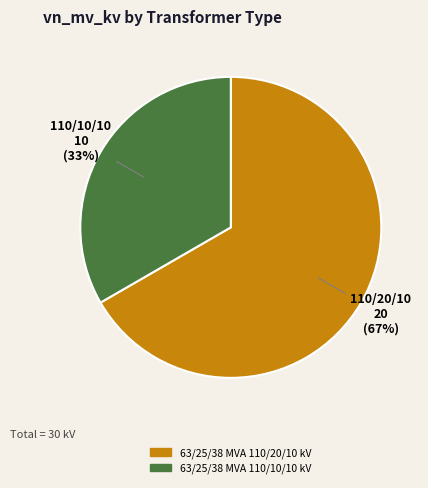

To the nearest percent, what portion does 63/25/38 MVA 110/10/10 kV represent?

33%